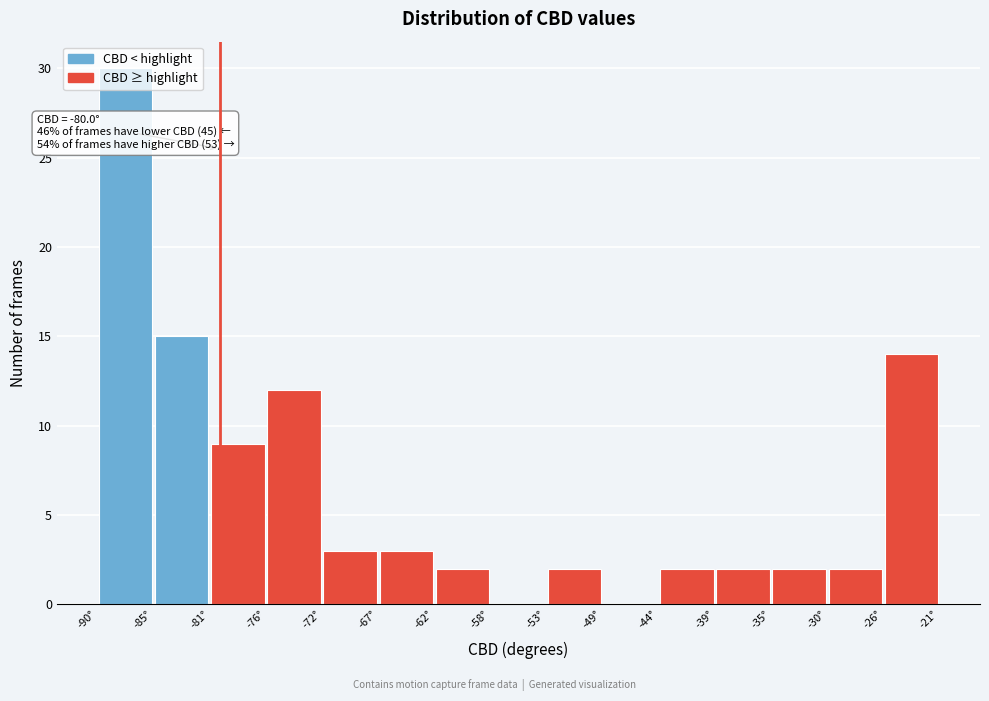

Which range on the x-axis has the tallest bar?

-90.0 to -85.5